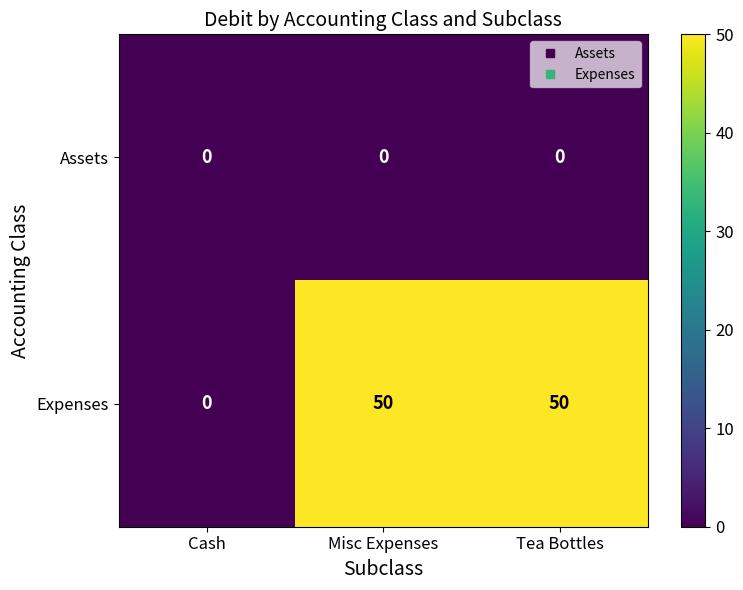

Where is Expenses nearest to the value 25?

Cash